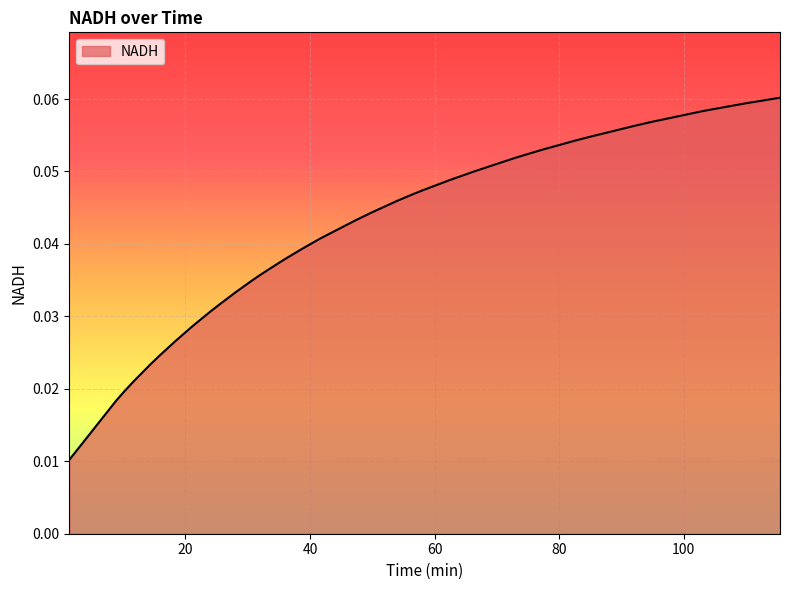

What is the greatest value displayed?

0.1